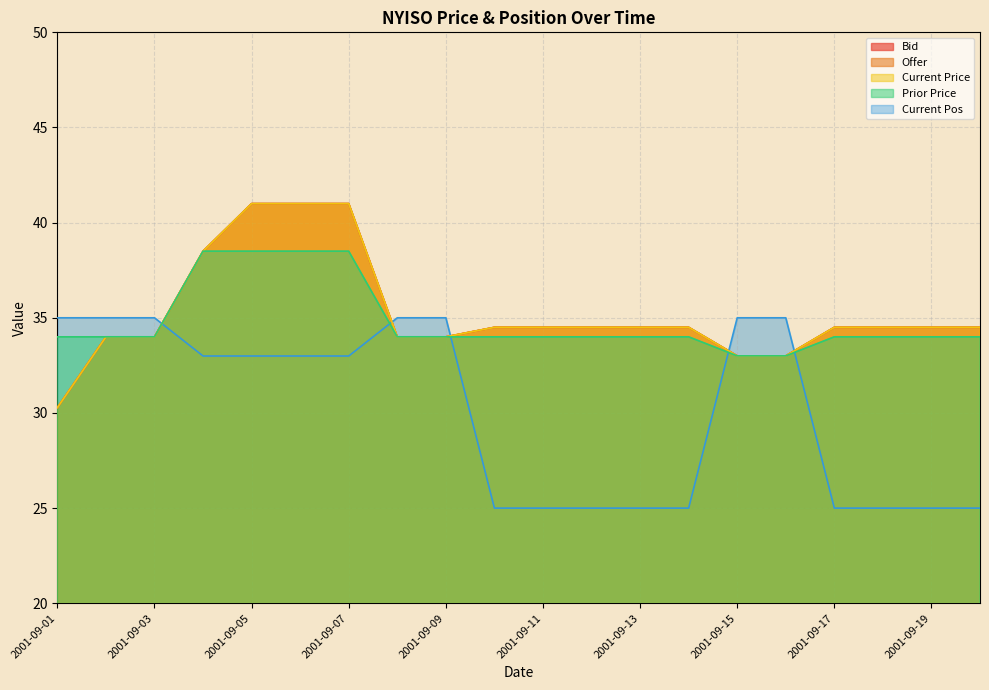

List the labels in order of Current Price value, smallest first.

2001-09-01, 2001-09-15, 2001-09-16, 2001-09-02, 2001-09-03, 2001-09-08, 2001-09-09, 2001-09-10, 2001-09-11, 2001-09-12, 2001-09-13, 2001-09-14, 2001-09-17, 2001-09-18, 2001-09-19, 2001-09-20, 2001-09-04, 2001-09-05, 2001-09-06, 2001-09-07